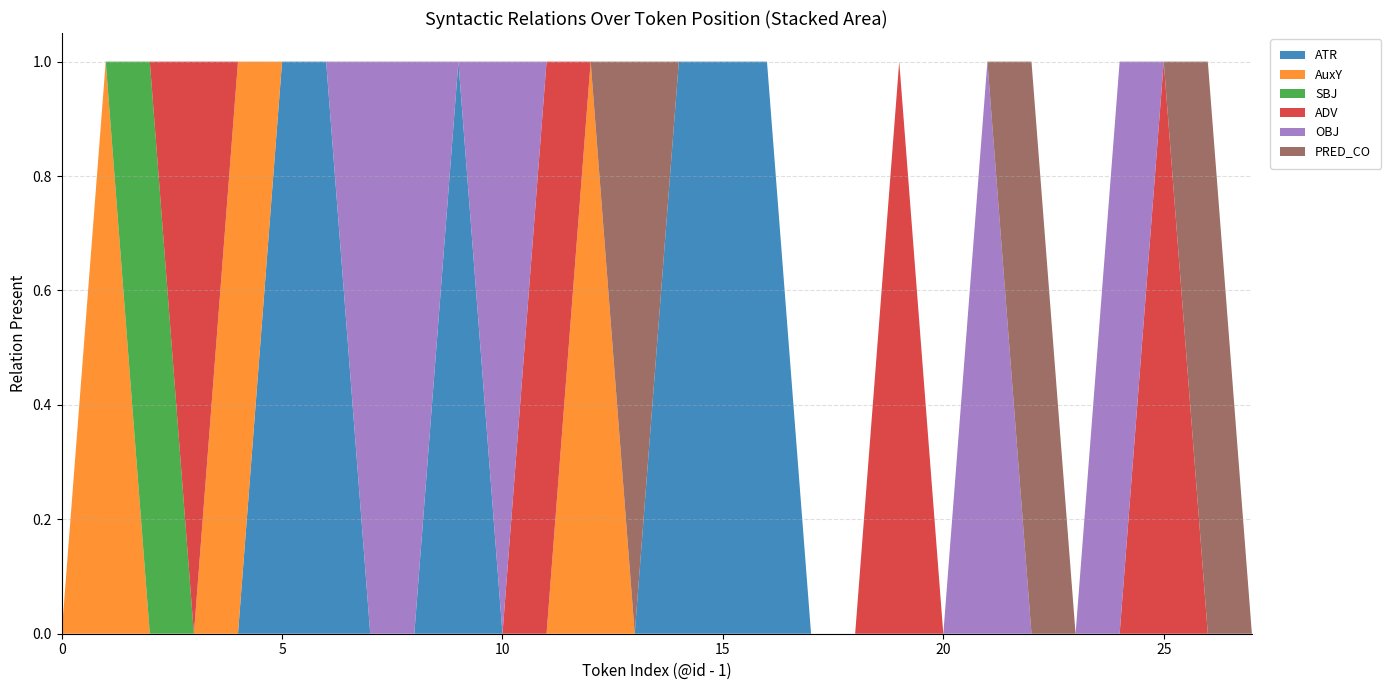

Reading left to right, extract all data points from this chart.

ATR: 0	0	0	0	0	1	1	0	0	1	0	0	0	0	1	1	1	0	0	0	0	0	0	0	0	0	0	0
AuxY: 0	1	0	0	1	0	0	0	0	0	0	0	1	0	0	0	0	0	0	0	0	0	0	0	0	0	0	0
SBJ: 0	0	1	0	0	0	0	0	0	0	0	0	0	0	0	0	0	0	0	0	0	0	0	0	0	0	0	0
ADV: 0	0	0	1	0	0	0	0	0	0	0	1	0	0	0	0	0	0	0	1	0	0	0	0	0	1	0	0
OBJ: 0	0	0	0	0	0	0	1	1	0	1	0	0	0	0	0	0	0	0	0	0	1	0	0	1	0	0	0
PRED_CO: 0	0	0	0	0	0	0	0	0	0	0	0	0	1	0	0	0	0	0	0	0	0	1	0	0	0	1	0